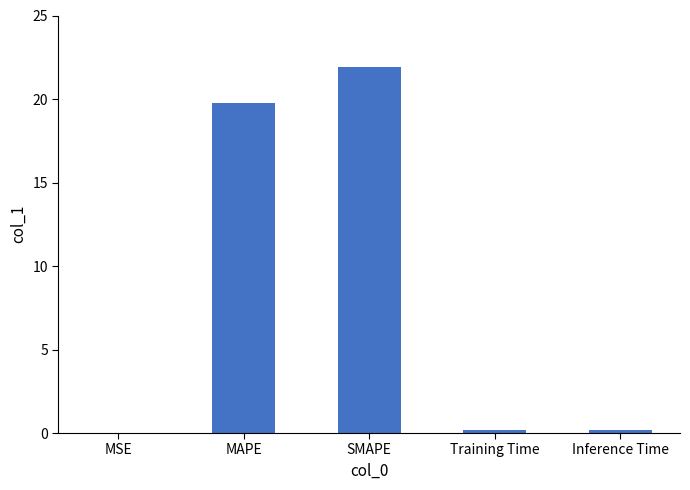

What is the maximum value shown in the chart?

21.9